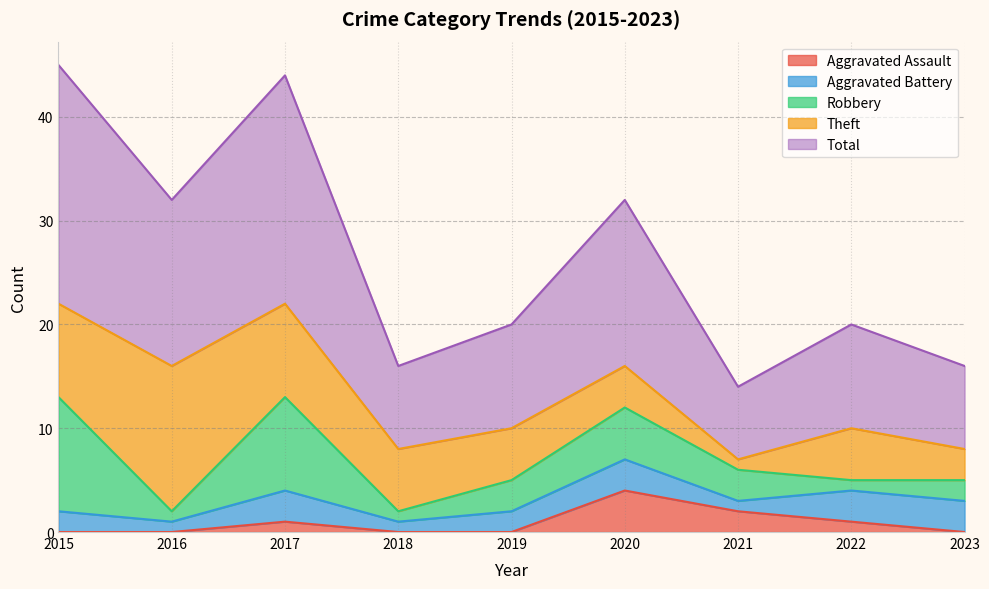

Which series has the largest total across all categories?

Total